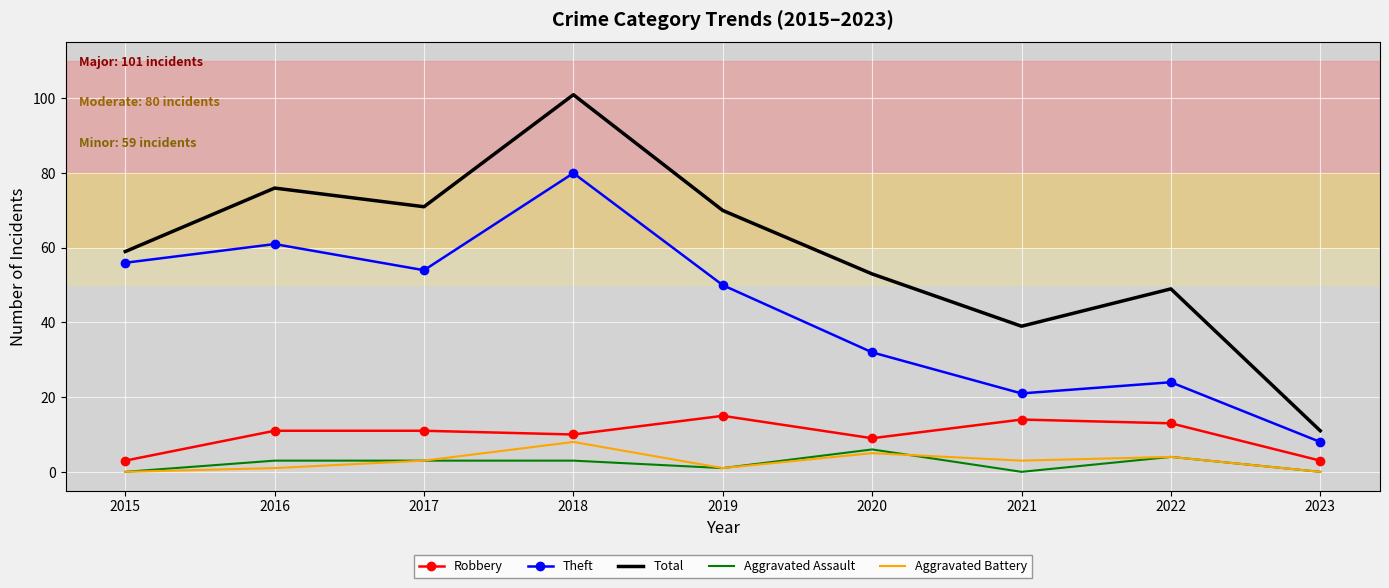

What is the lowest value of the Total series?

11